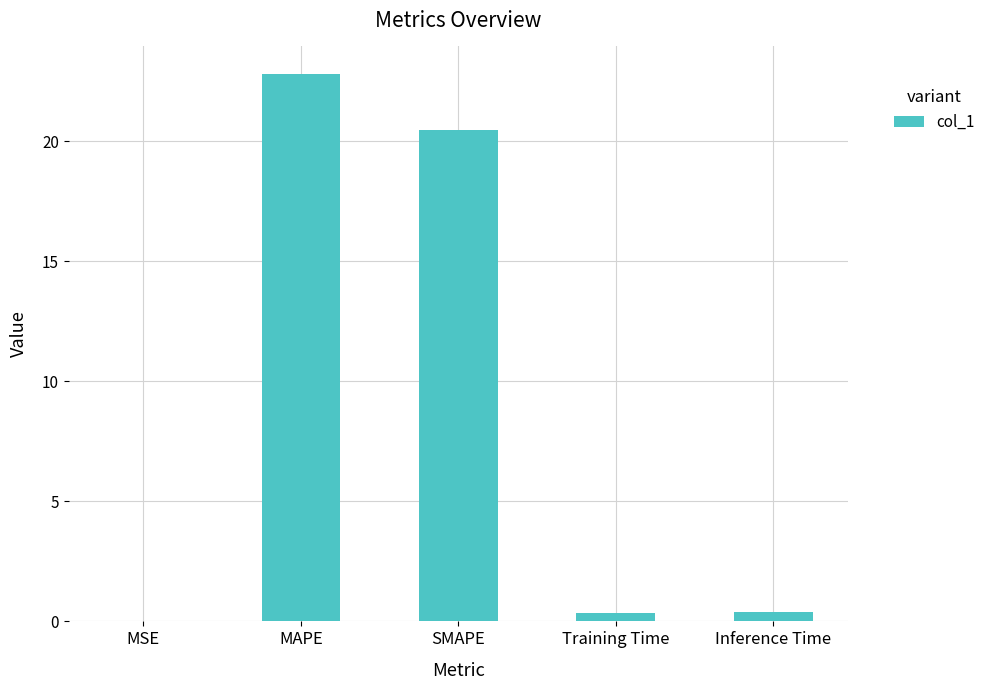

At which label is the value closest to 11?

SMAPE